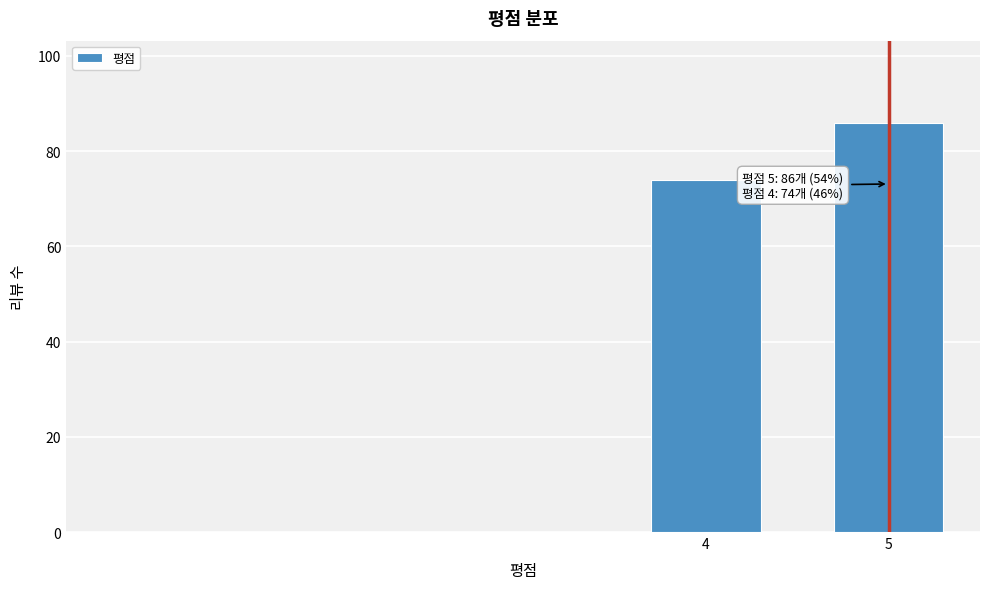

Reading left to right, what are all the values shown in this chart?

4=74	5=86